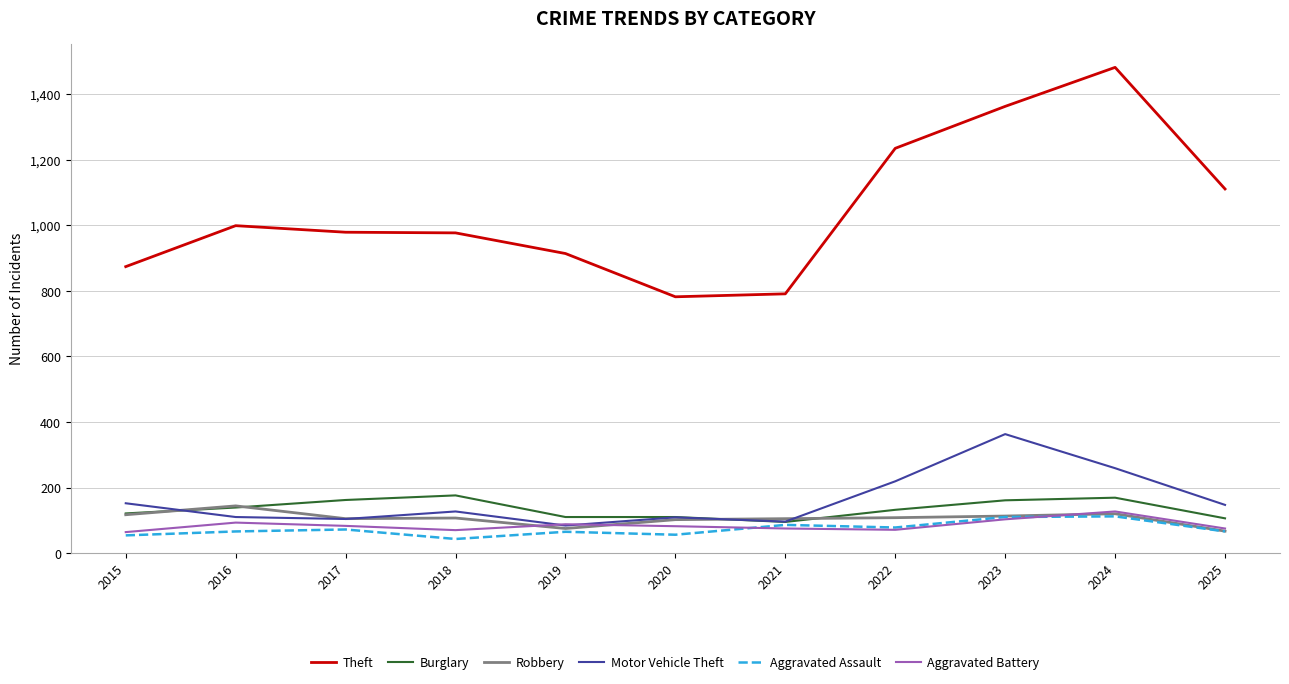

The Burglary series shows 162 at 2017. True or false?

True